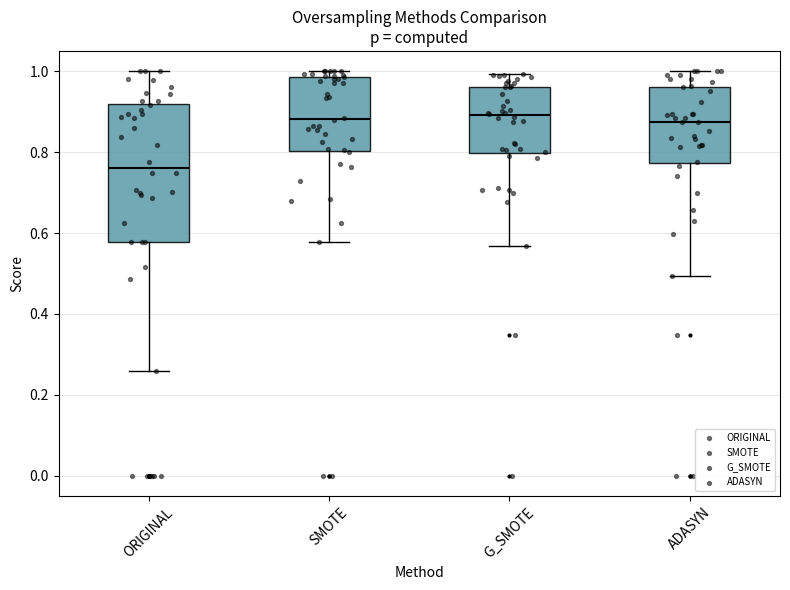

Reading left to right, transcribe this box plot: for each box, give where its median line is, the range the box spans, and where its two whiskers end, as read against the y-axis. The values are not printed on the chart, so give them approximately, as read against the axis.

ORIGINAL: median 0.76, box 0.58 to 0.92, whiskers 0.26 to 1.00
SMOTE: median 0.88, box 0.80 to 0.98, whiskers 0.58 to 1.00
G_SMOTE: median 0.90, box 0.80 to 0.96, whiskers 0.56 to 1.00
ADASYN: median 0.88, box 0.78 to 0.96, whiskers 0.50 to 1.00